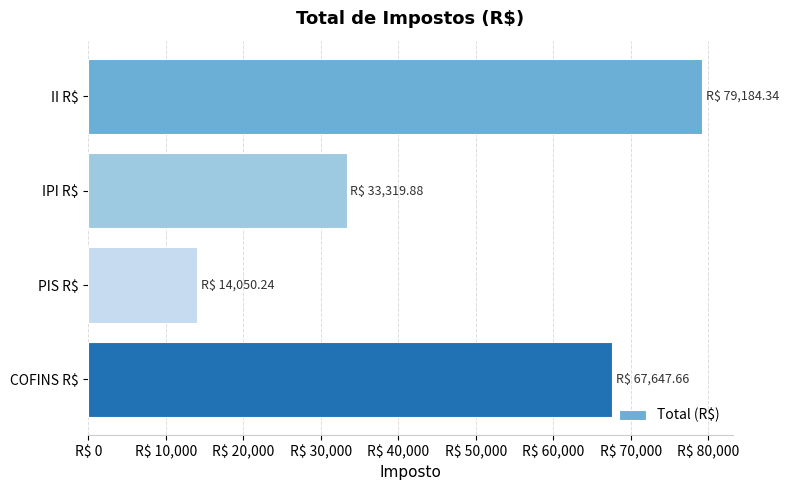

Does the chart contain any negative values?

No